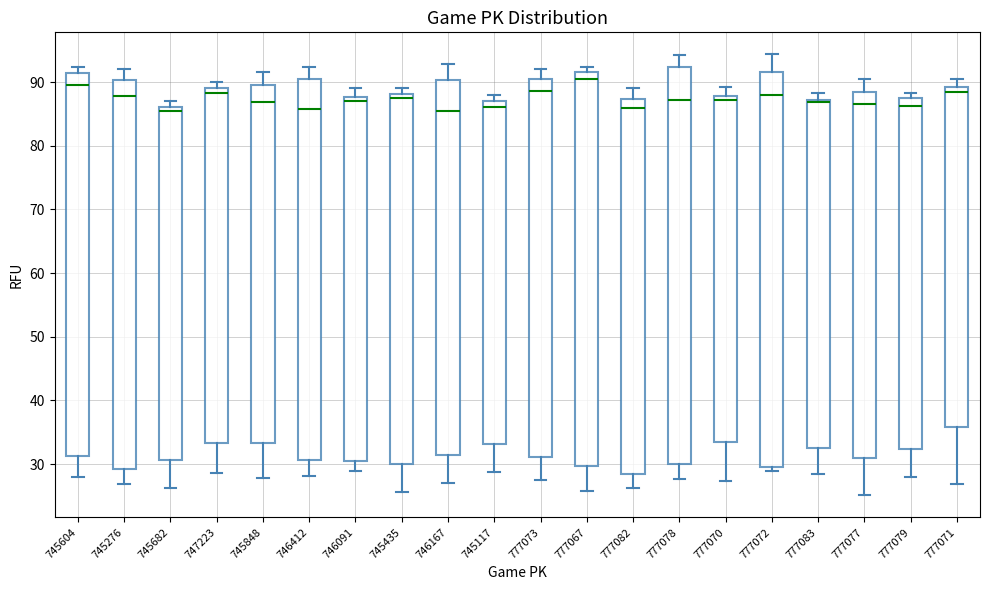

Reading left to right, transcribe this box plot: for each box, give where its median line is, the range the box spans, and where its two whiskers end, as read against the y-axis. The values are not printed on the chart, so give them approximately, as read against the axis.

745604: median 90, box 31 to 91, whiskers 28 to 92
745276: median 88, box 29 to 90, whiskers 27 to 92
745682: median 85, box 31 to 86, whiskers 26 to 87
747223: median 88, box 33 to 89, whiskers 29 to 90
745848: median 87, box 33 to 89, whiskers 28 to 92
746412: median 86, box 31 to 90, whiskers 28 to 92
746091: median 87, box 30 to 88, whiskers 29 to 89
745435: median 87, box 30 to 88, whiskers 26 to 89
746167: median 86, box 31 to 90, whiskers 27 to 93
745117: median 86, box 33 to 87, whiskers 29 to 88
777073: median 89, box 31 to 90, whiskers 27 to 92
777067: median 91, box 30 to 92, whiskers 26 to 92 (just above the box's upper edge)
777082: median 86, box 28 to 87, whiskers 26 to 89
777078: median 87, box 30 to 92, whiskers 28 to 94
777070: median 87, box 33 to 88, whiskers 27 to 89
777072: median 88, box 30 to 92, whiskers 29 to 94
777083: median 87 (just below the box's upper edge), box 33 to 87, whiskers 28 to 88
777077: median 86, box 31 to 88, whiskers 25 to 91
777079: median 86, box 32 to 88, whiskers 28 to 88 (just above the box's upper edge)
777071: median 88, box 36 to 89, whiskers 27 to 91